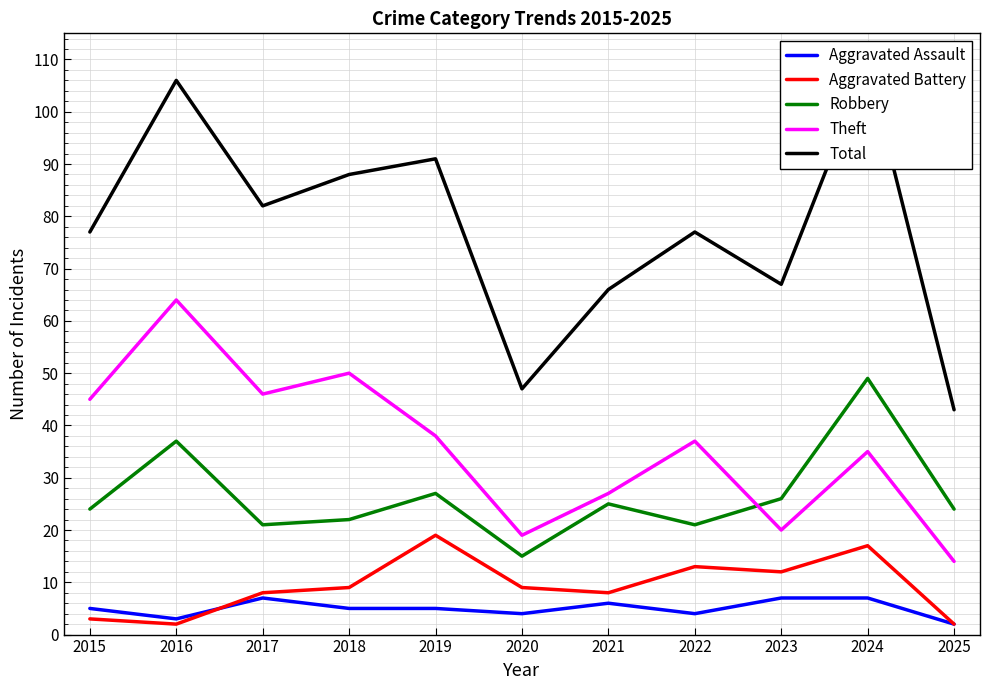

Rank the series by their maximum value, from lowest to highest.

Aggravated Assault, Aggravated Battery, Robbery, Theft, Total